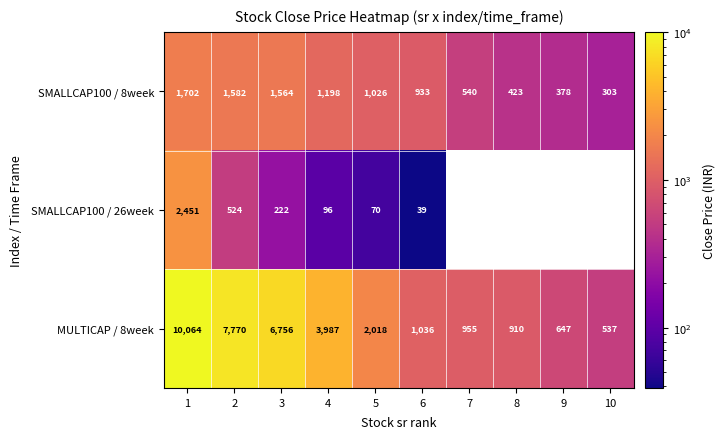

What is the sum of all SMALLCAP100 / 8week values?

9648.8